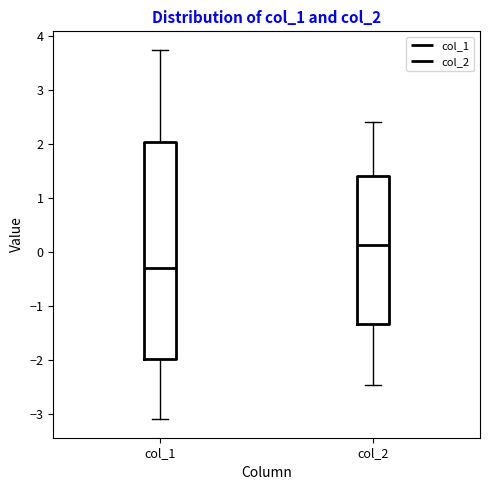

Reading left to right, transcribe this box plot: for each box, give where its median line is, the range the box spans, and where its two whiskers end, as read against the y-axis. The values are not printed on the chart, so give them approximately, as read against the axis.

col_1: median -0.3, box -2.0 to 2.0, whiskers -3.1 to 3.7
col_2: median 0.1, box -1.3 to 1.4, whiskers -2.5 to 2.4